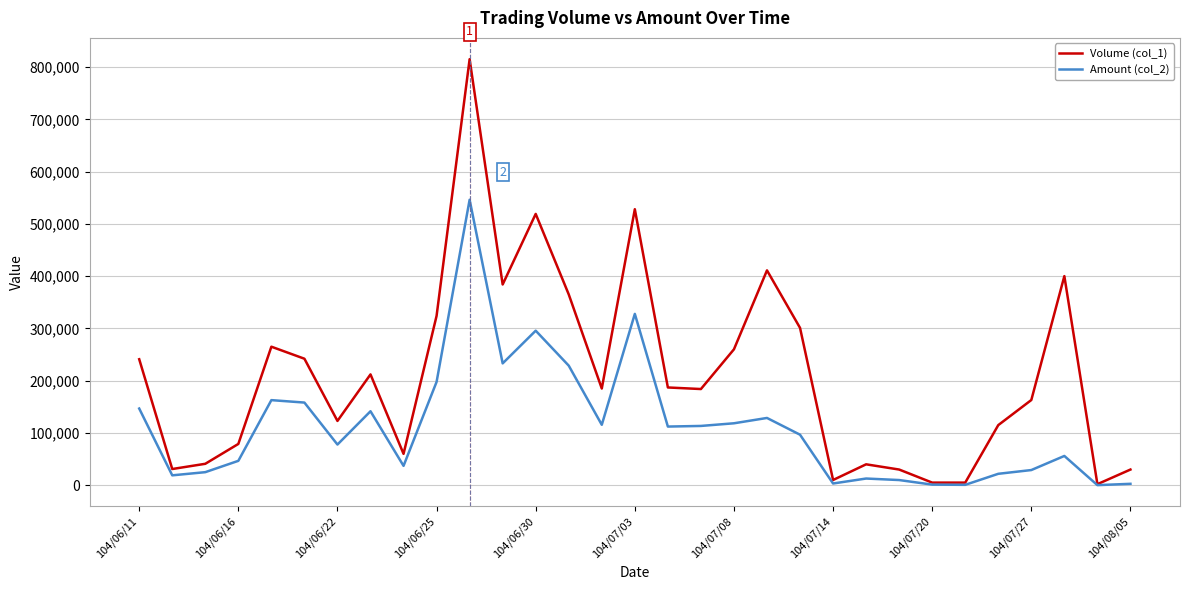

At how many categories does at least one series exceed 693377?

1